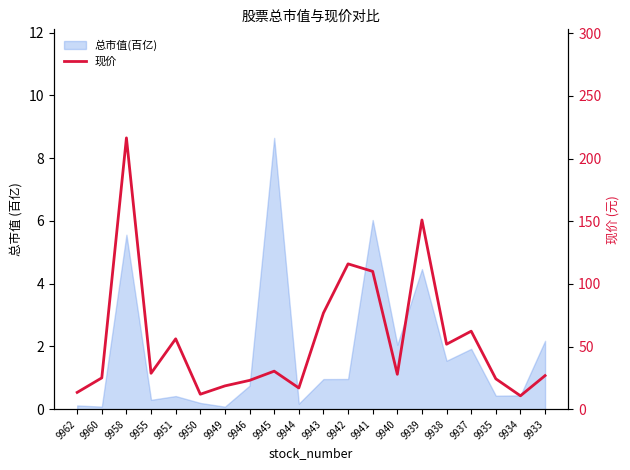

Read the value at 9940.

27.9